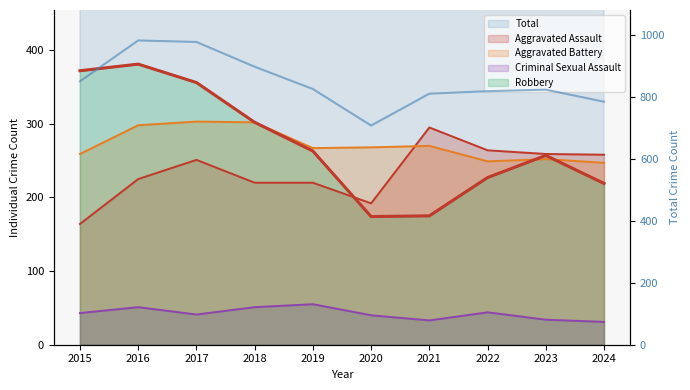

Which series has the largest total across all categories?

Total